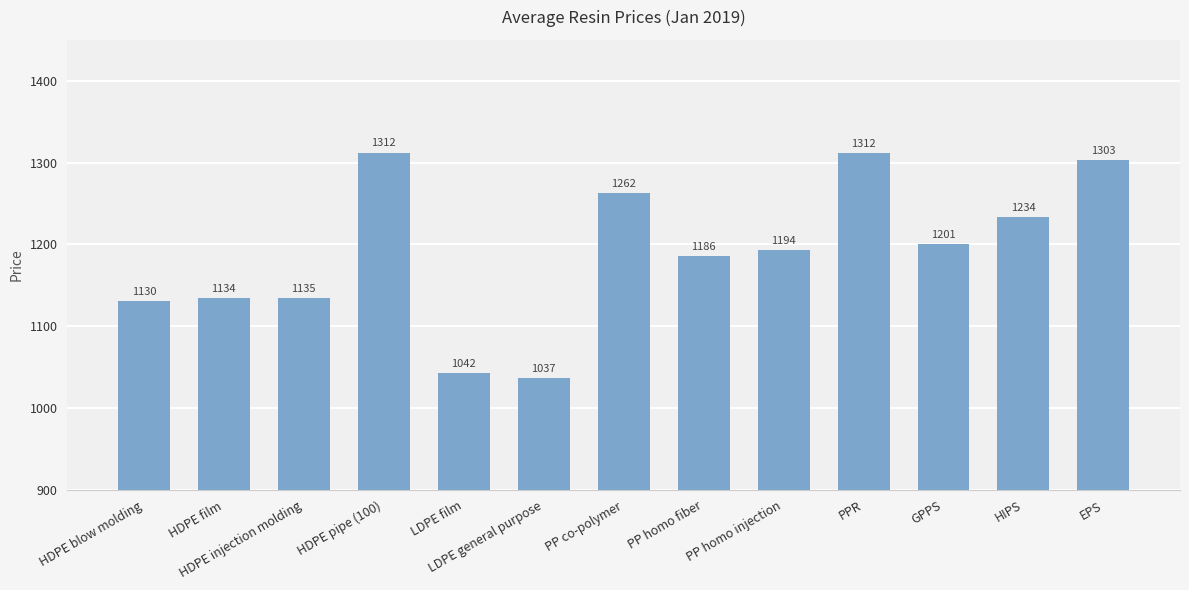

What position from the right is PP homo fiber?

6